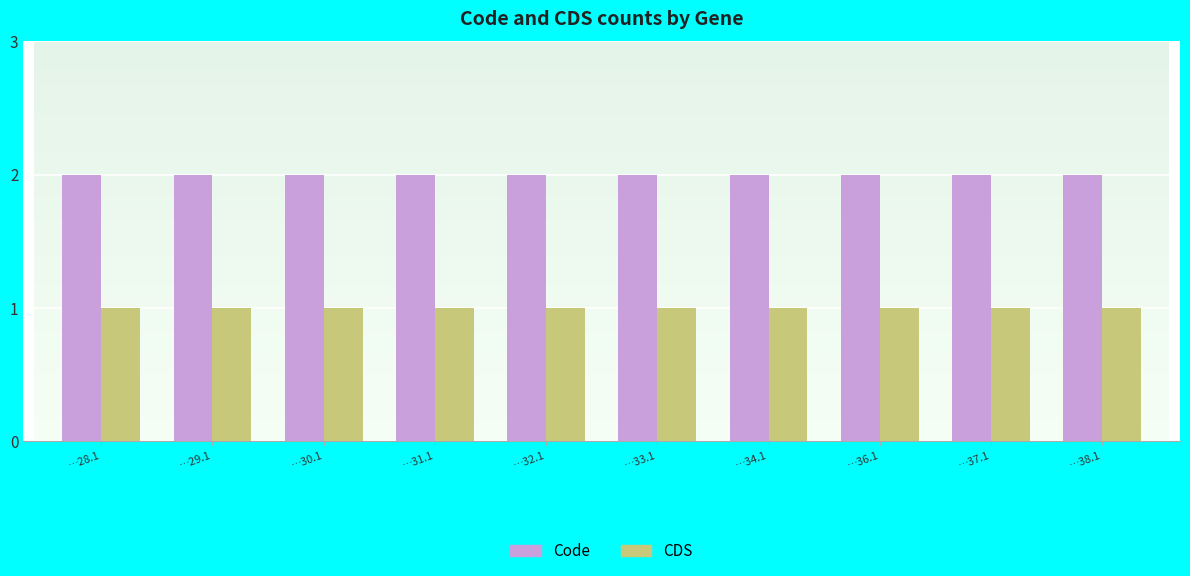

How many bars are there in each group?

2